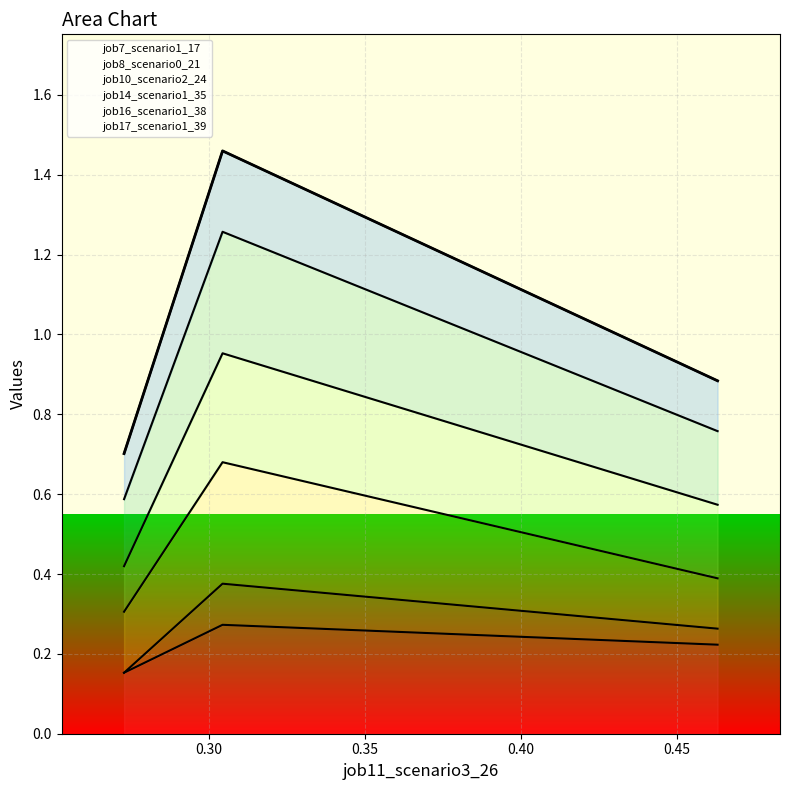

Is it true that job14_scenario1_35 equals 0.2 at B14?

False